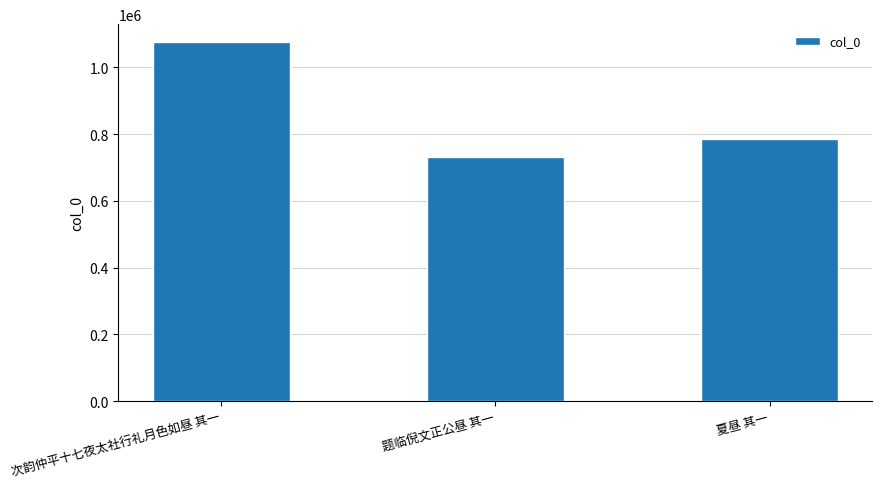

What is the label of the 2nd bar from the right?

题临倪文正公昼 其一